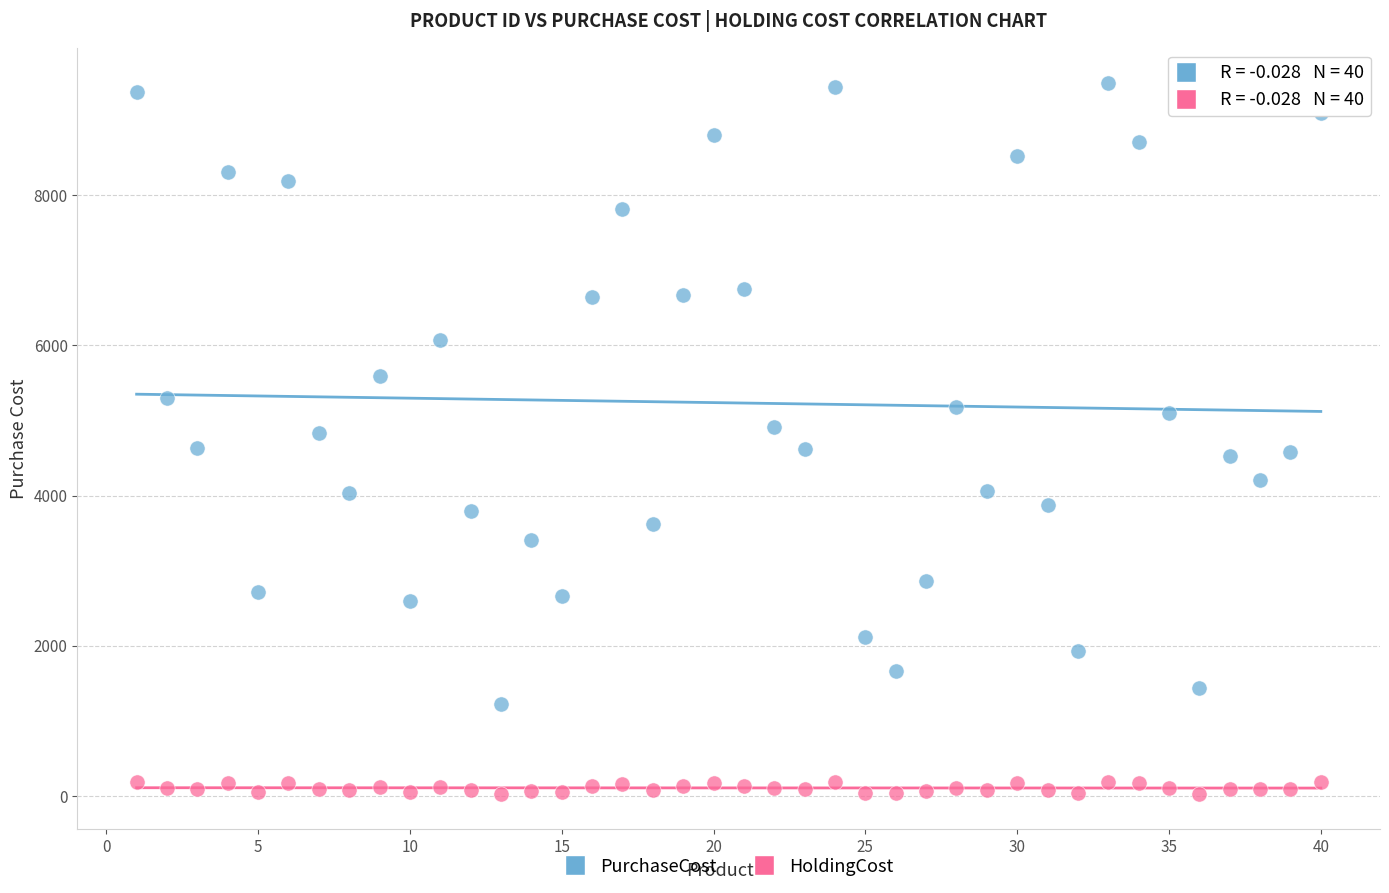

Across all data points, what is the range of Y values (max minus min)?

9469.7